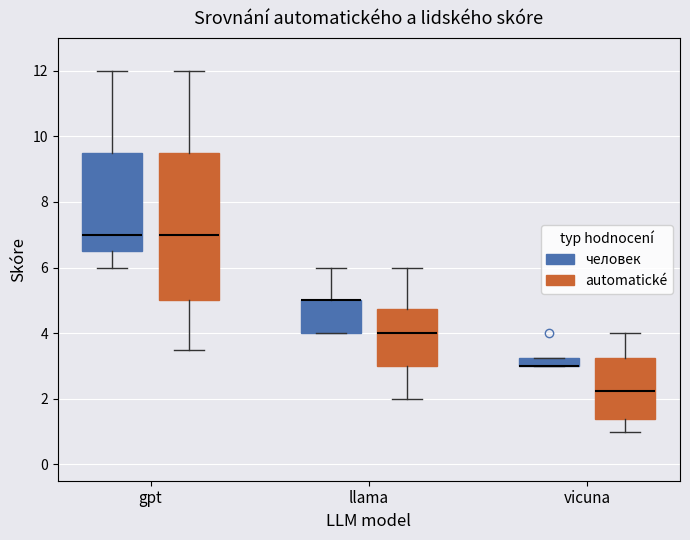

Which box is the tallest, from its lower edge to its upper edge?

gpt (automatické)